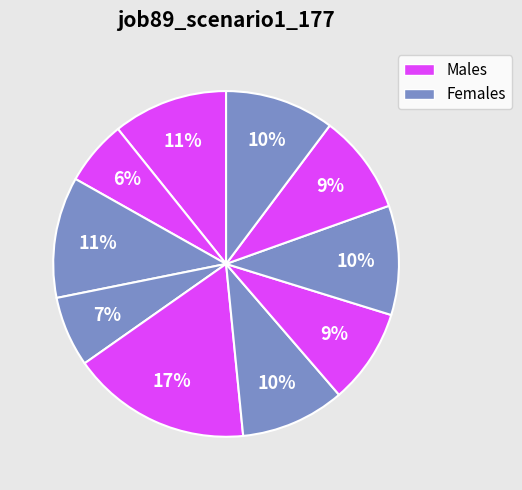

Count the number of slices in the pie.

10